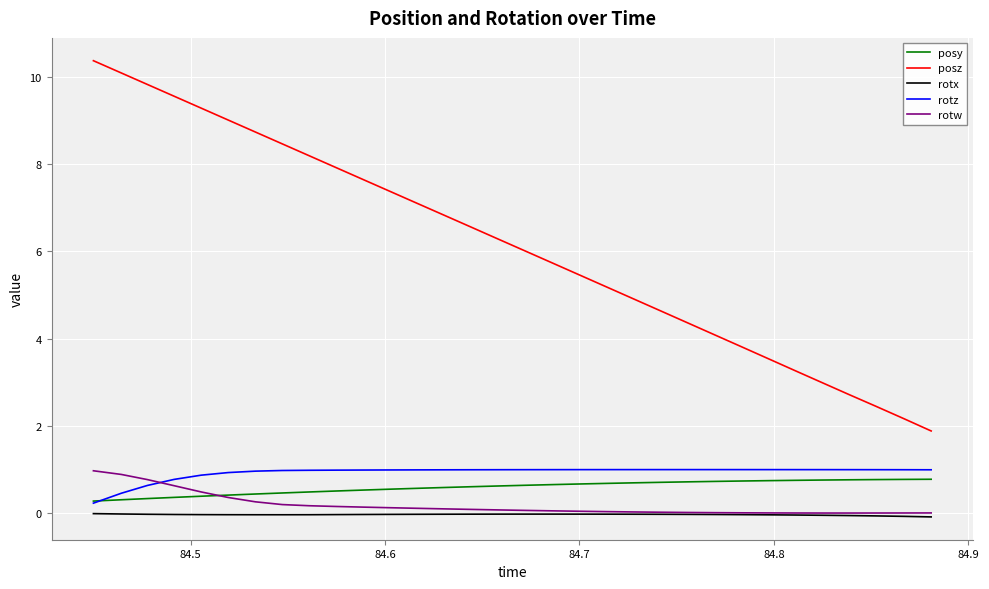

Which series has the largest range (max minus min)?

posz